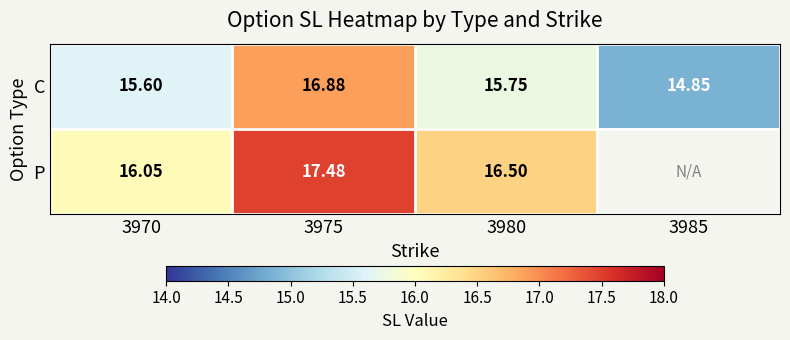

Which series changed the most between 3975 and 3980?

C